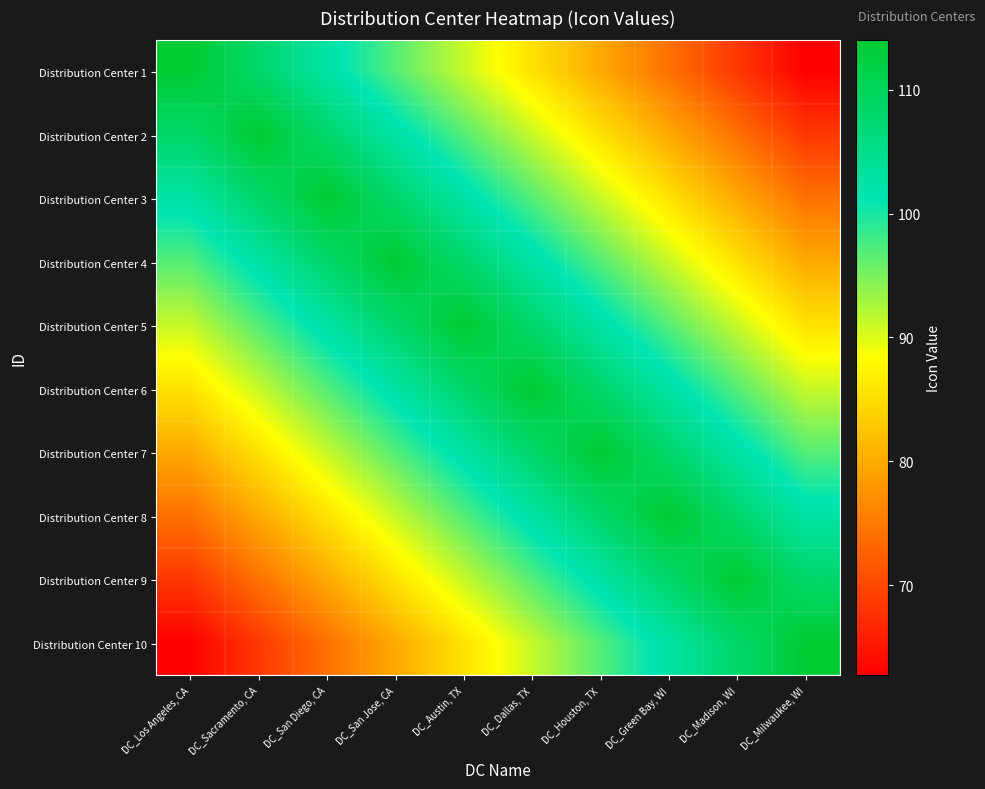

Which category has the highest value across all series?

DC_Los Angeles, CA